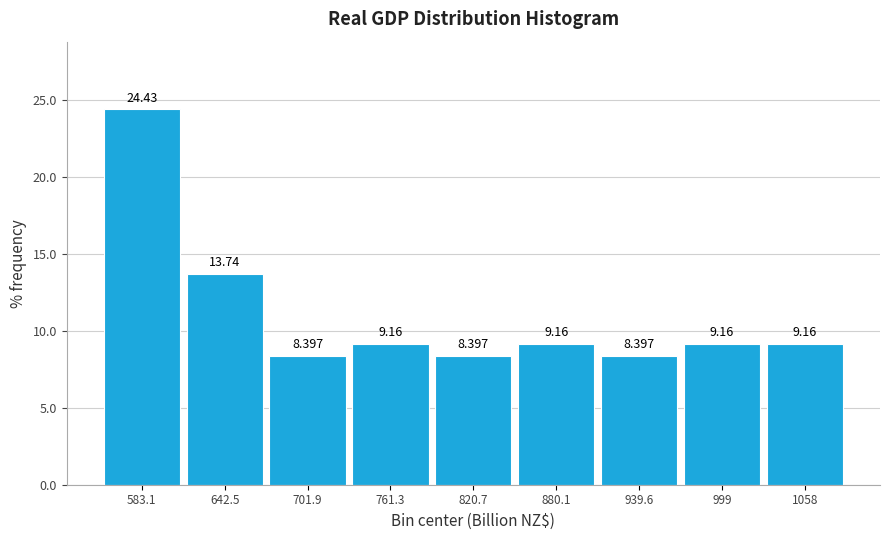

Over which range of the x-axis is the bar tallest?

550 to 610